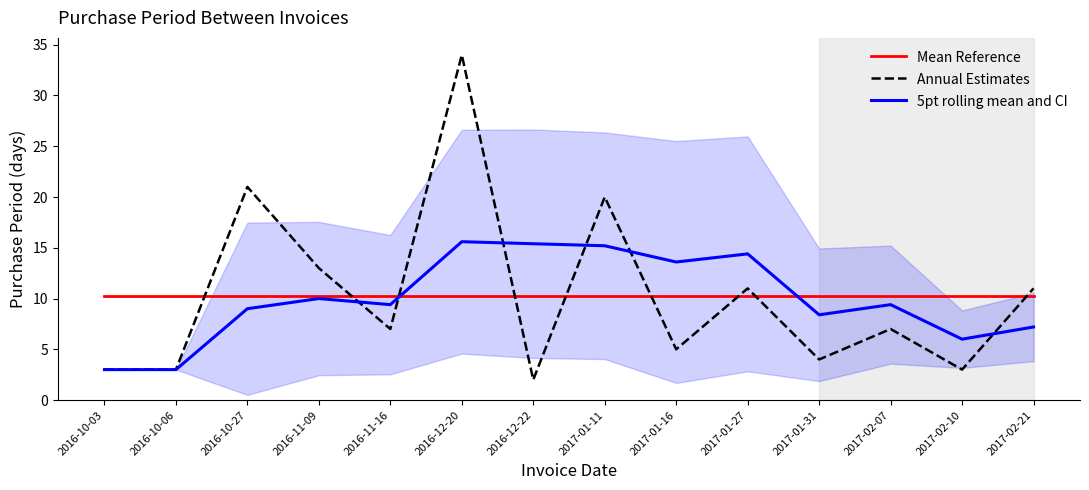

What is the sum of all Mean Reference values?

144.0